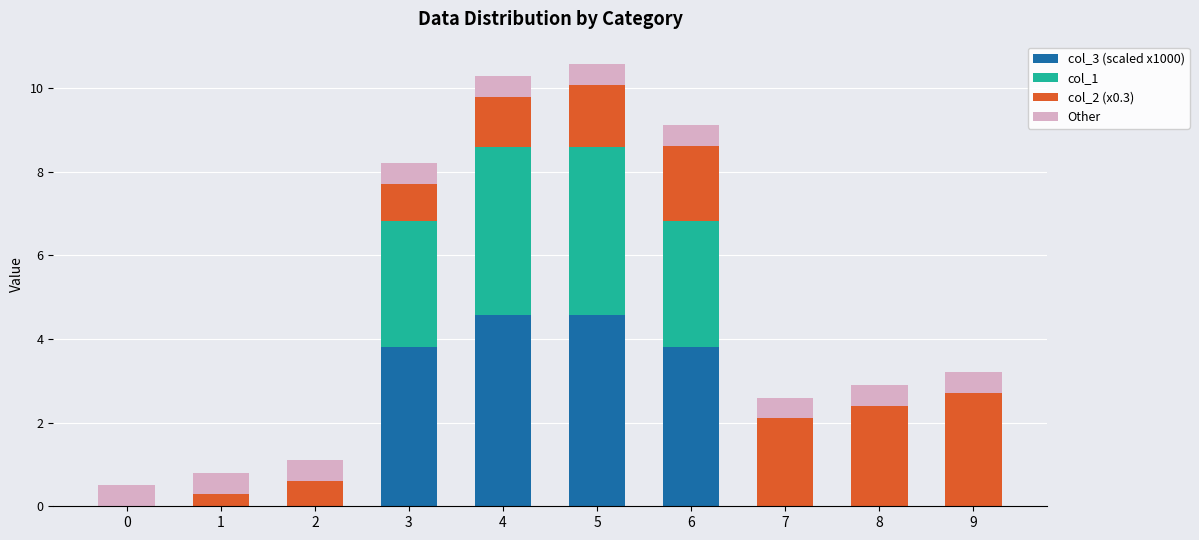

What is the sum of the col_3 (scaled x1000) values at 0 and 6?

3.8